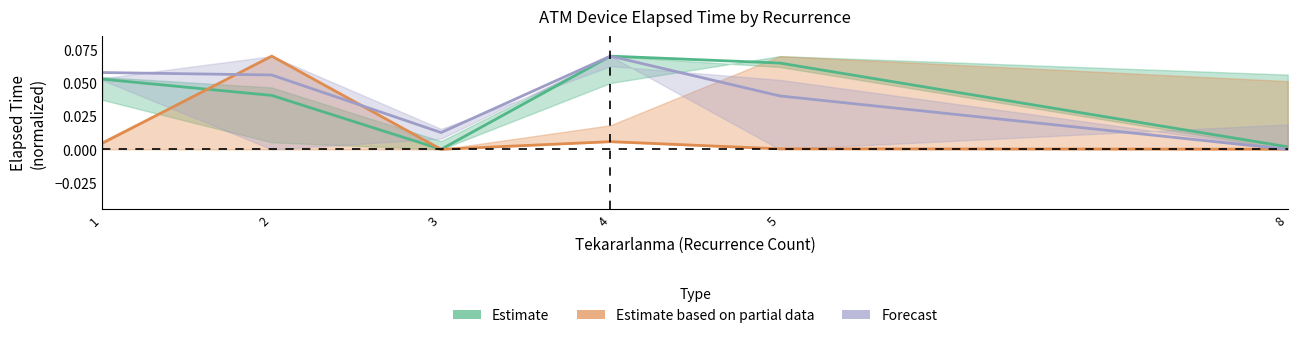

Reading left to right, transcribe all the data shown in this chart.

Estimate: 1=0.1	2=0.0	3=0.0	4=0.1	5=0.1	8=0.0
Estimate based on partial data: 1=0.0	2=0.1	3=0.0	4=0.0	5=0.0	8=0.0
Forecast: 1=0.1	2=0.1	3=0.0	4=0.1	5=0.0	8=0.0